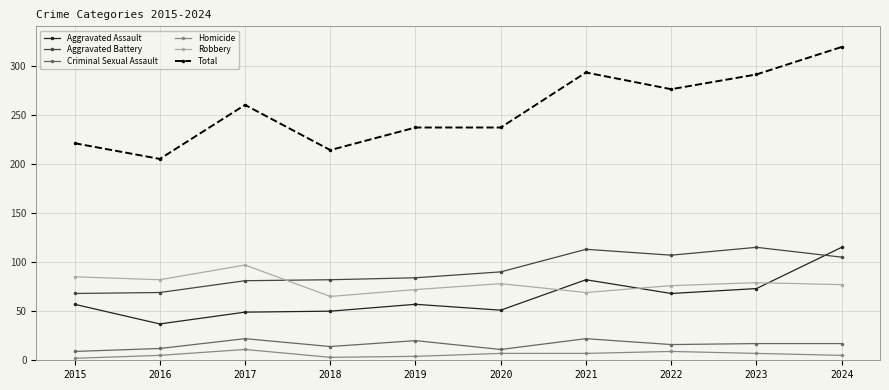

What is the value of the Criminal Sexual Assault point at the 1st from the left?

9